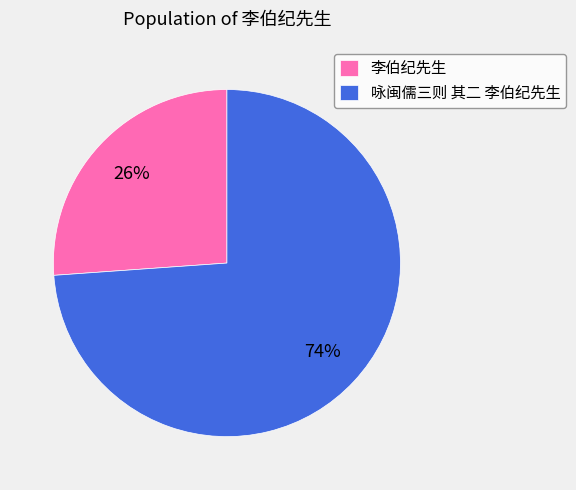

What percentage is the 李伯纪先生 slice, to the nearest percent?

26%